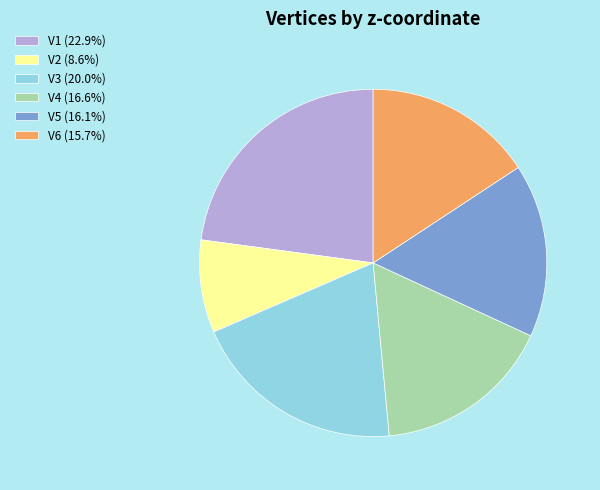

Is V2 (8.6%) the majority of the pie?

No